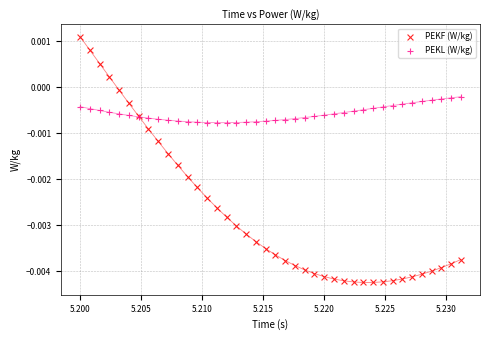

Which series has the widest spread of Y values?

PEKF (W/kg)